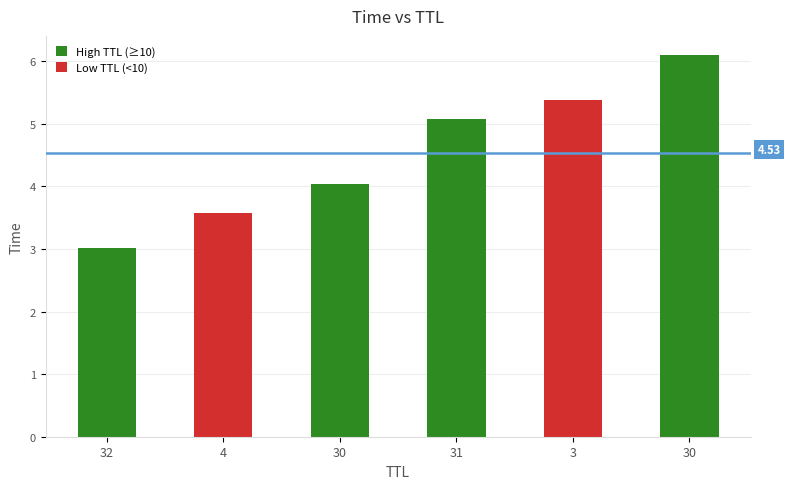

What is the value of the 2nd bar from the left?

3.6